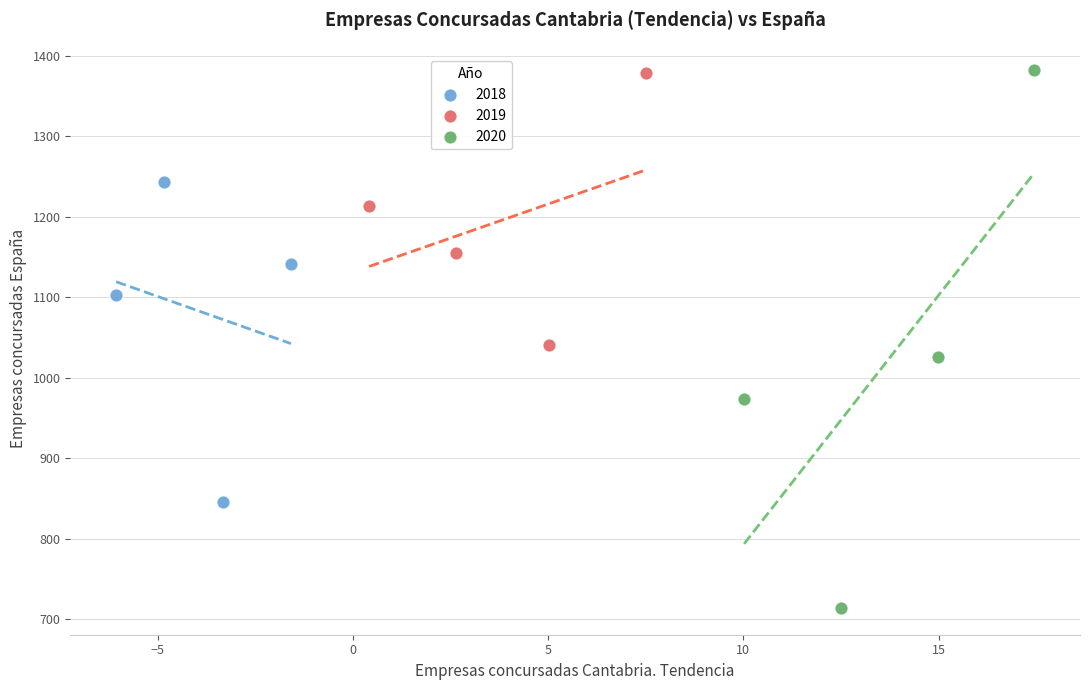

What are all the series names shown in the legend?

2018, 2019, 2020